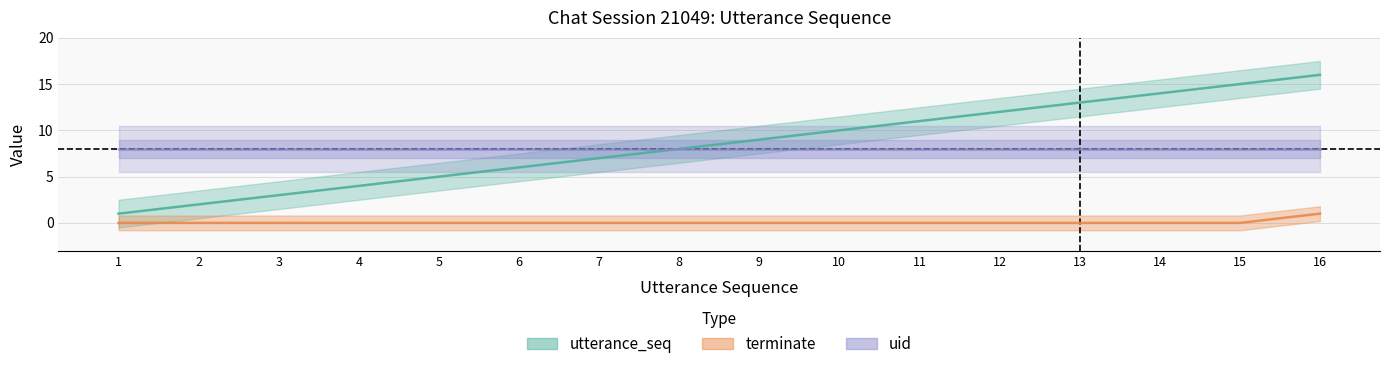

At which category does the chart reach its minimum across all series?

1